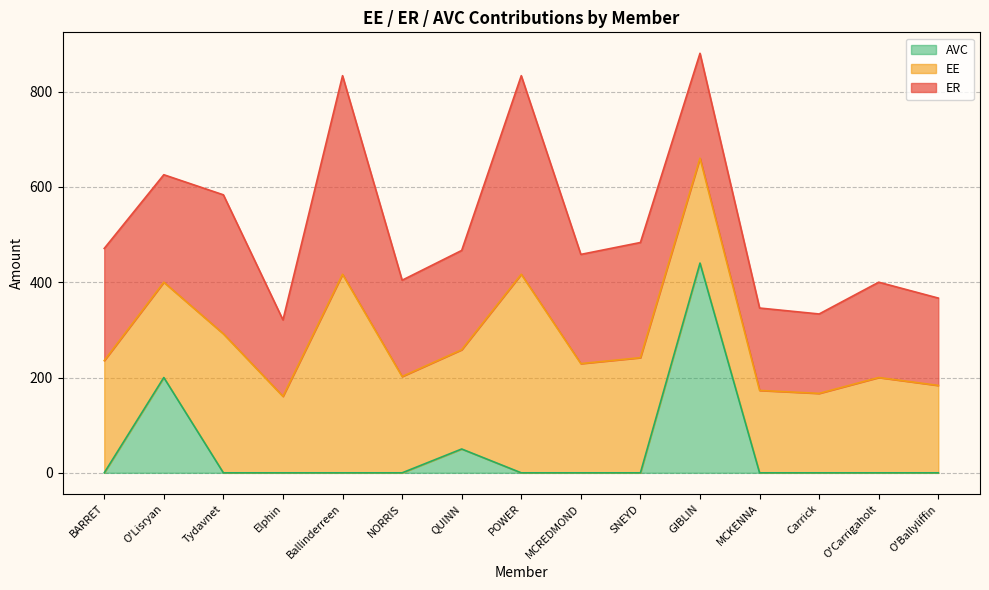

Does the chart display data point markers on the line(s)?

No